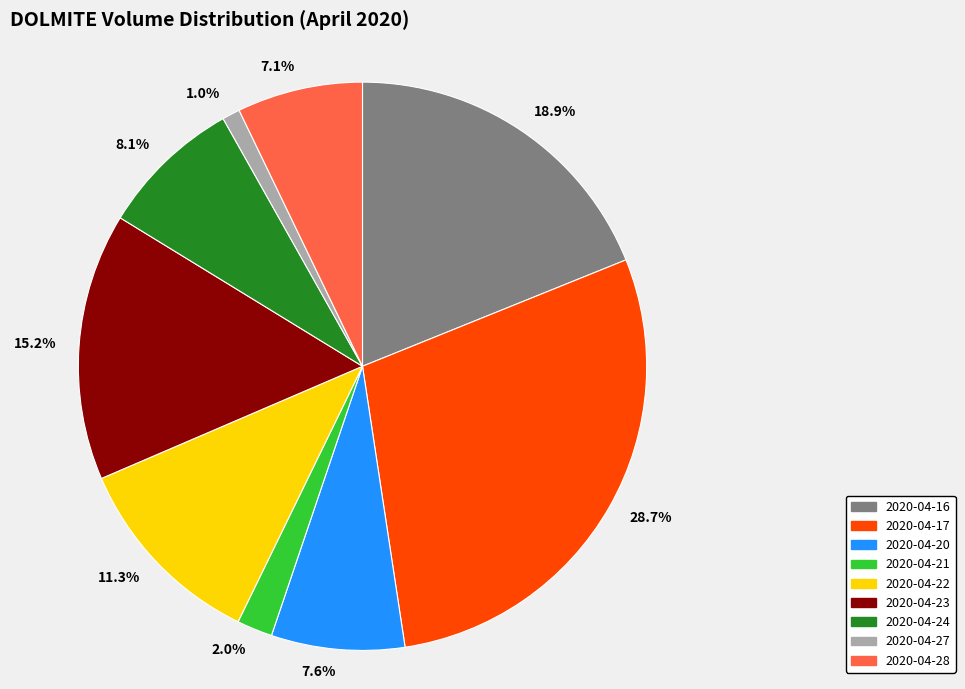

What percentage is NOT represented by 2020-04-20?

92.4%